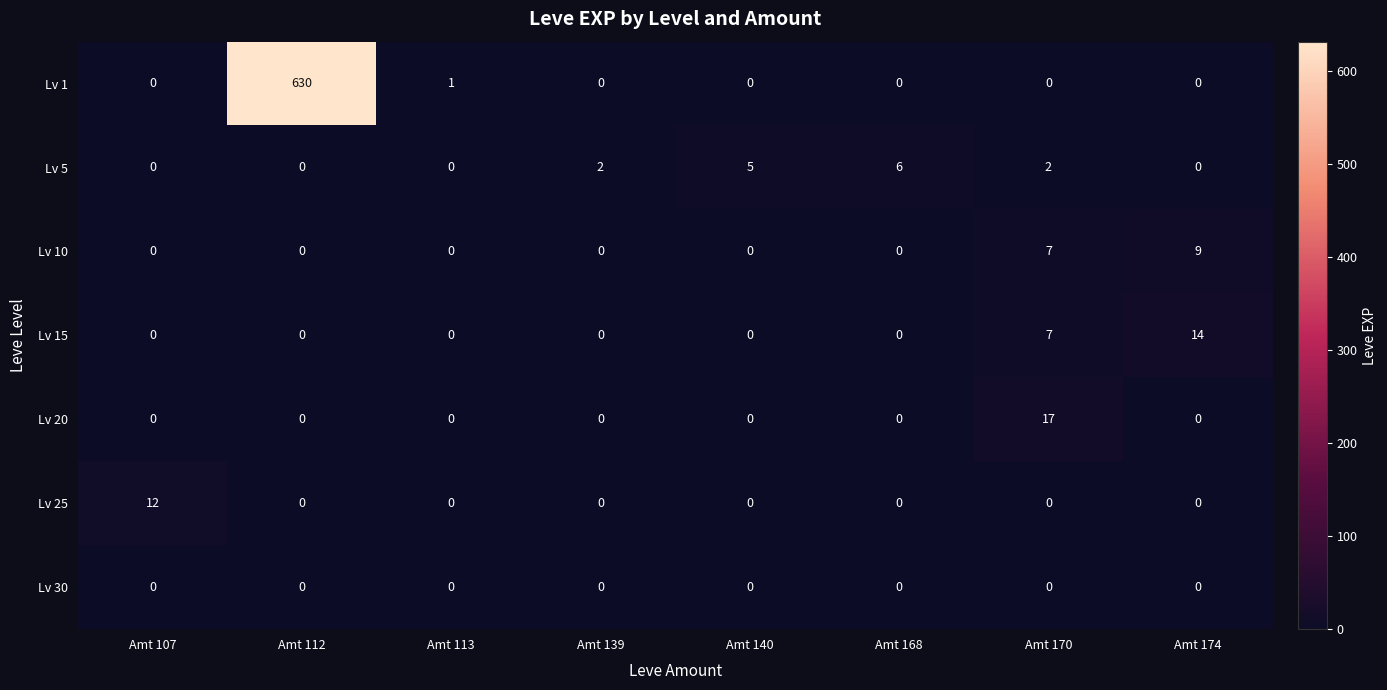

Which series has the largest total across all categories?

Lv 1